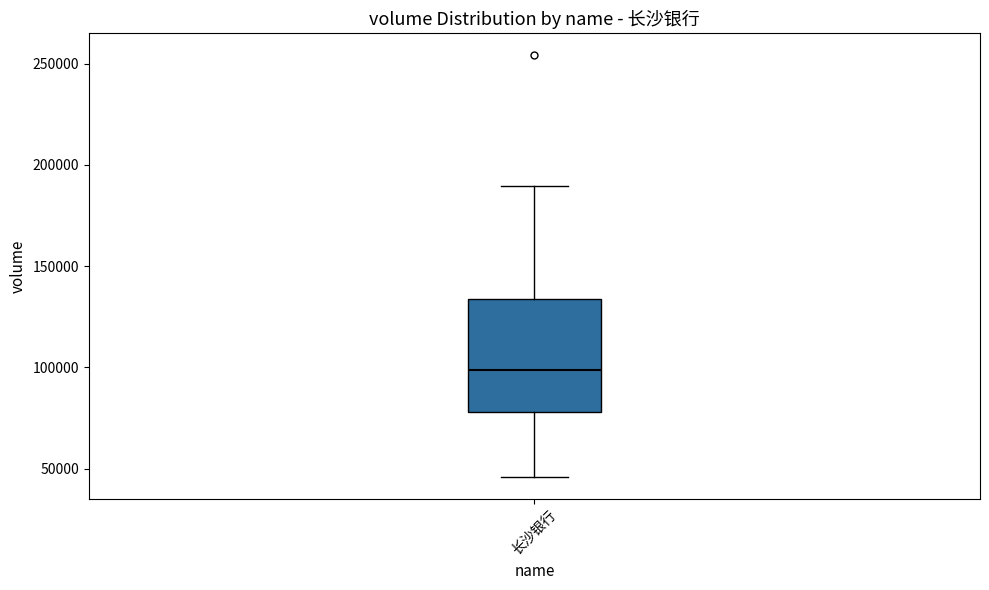

Read this box plot against the y-axis: the position of the median line, the range covered by the box, and the ends of both whiskers. The values are not printed on the chart, so give them approximately, as read against the axis.

median 100000, box 80000 to 135000, whiskers 45000 to 190000